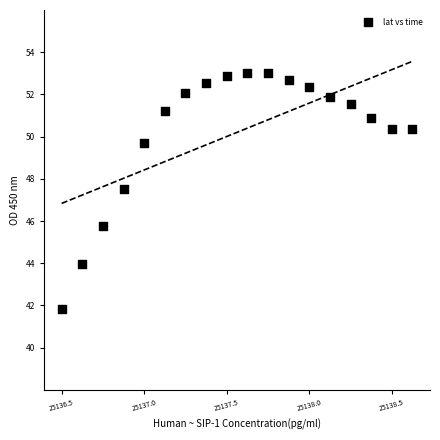

What is the range of Y values (max minus min)?

11.2